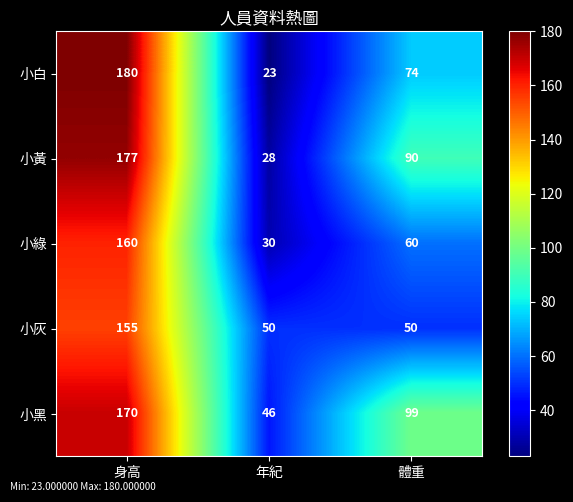

The 小綠 series shows 51 at 年紀. True or false?

False